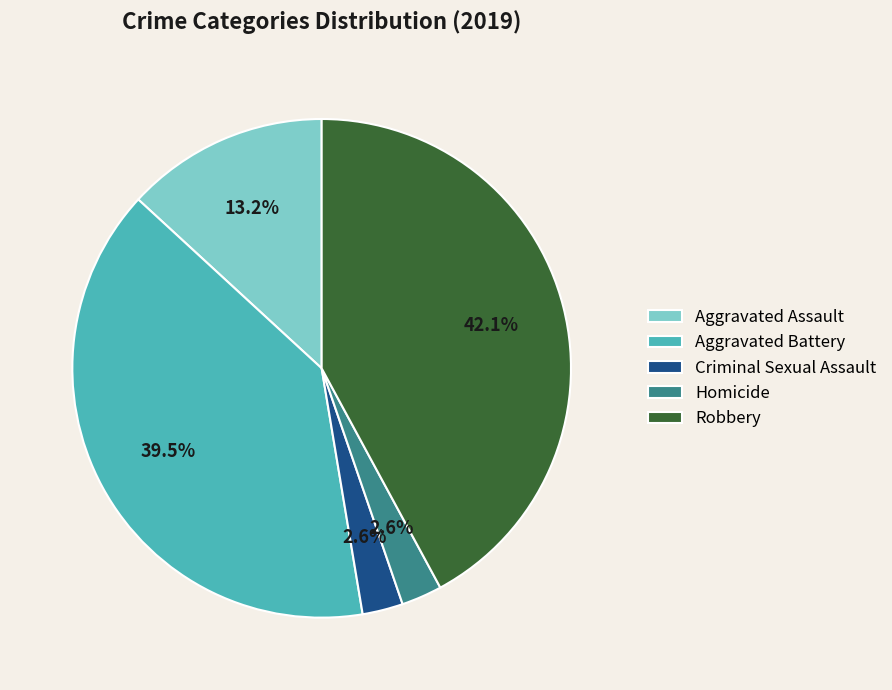

How much of the chart is everything except Aggravated Assault?

86.8%